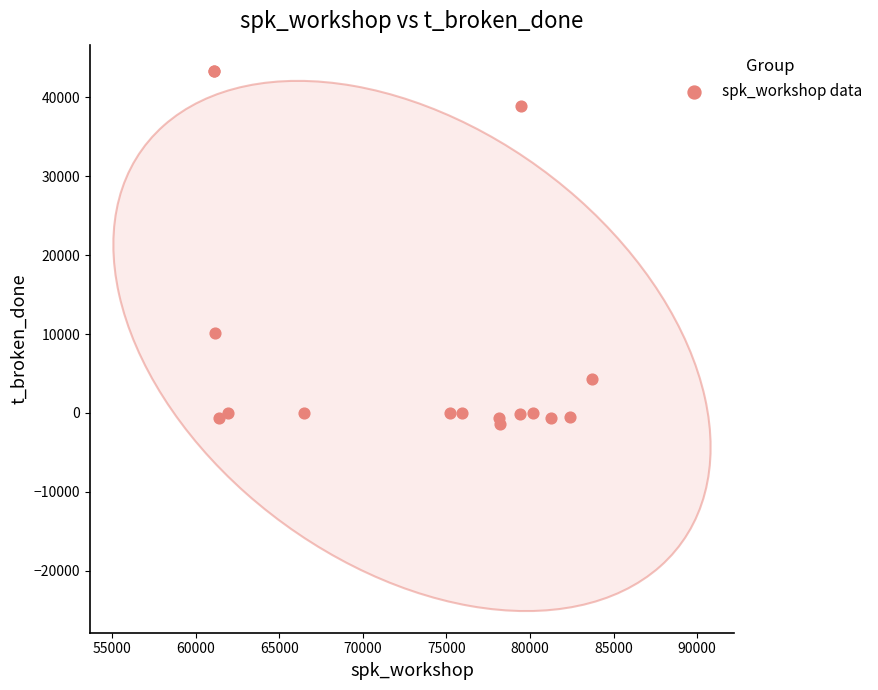

What Y value in the scatter plot is closest to 20925?

10117.2